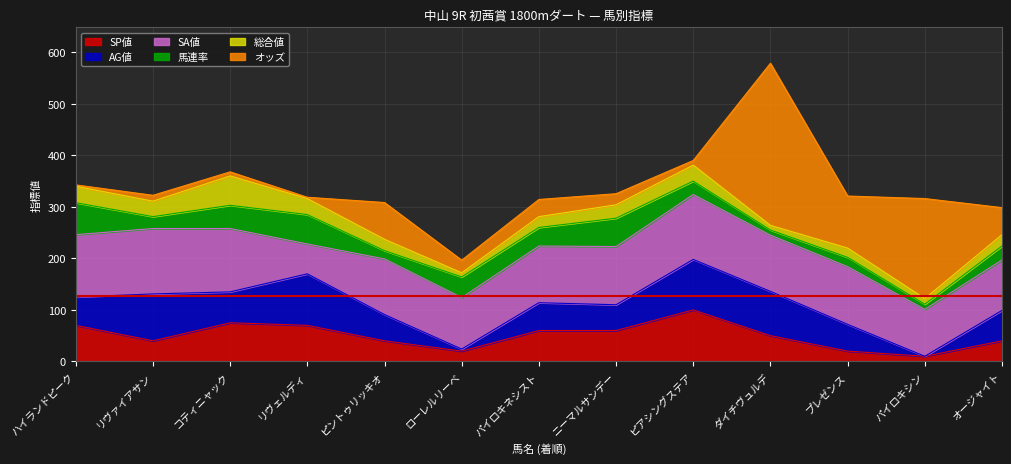

True or false: 総合値 has a value of 2.3 at ダイチヴュルデ.

False